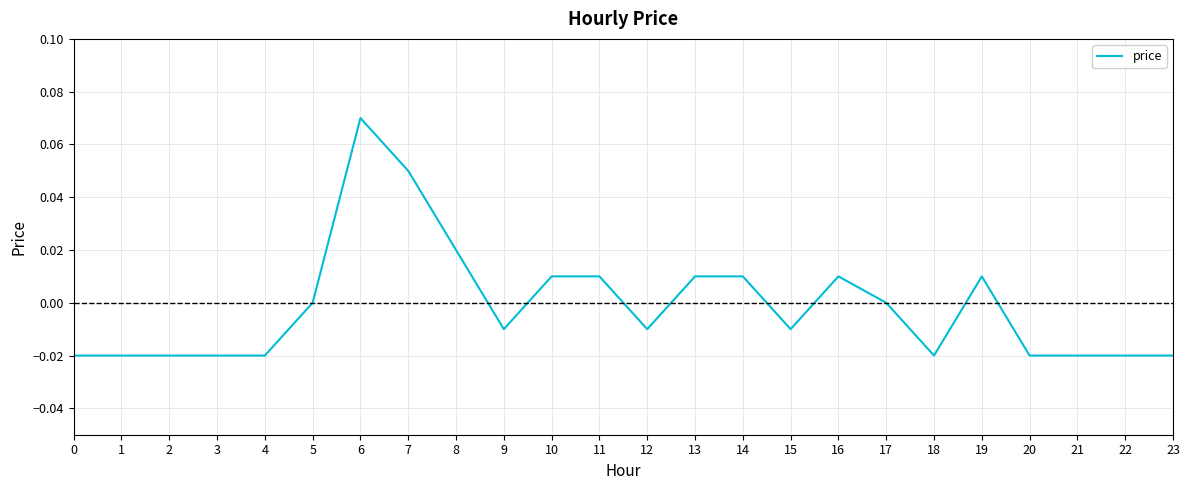

True or false: the data shows -0.0 at 20.

True